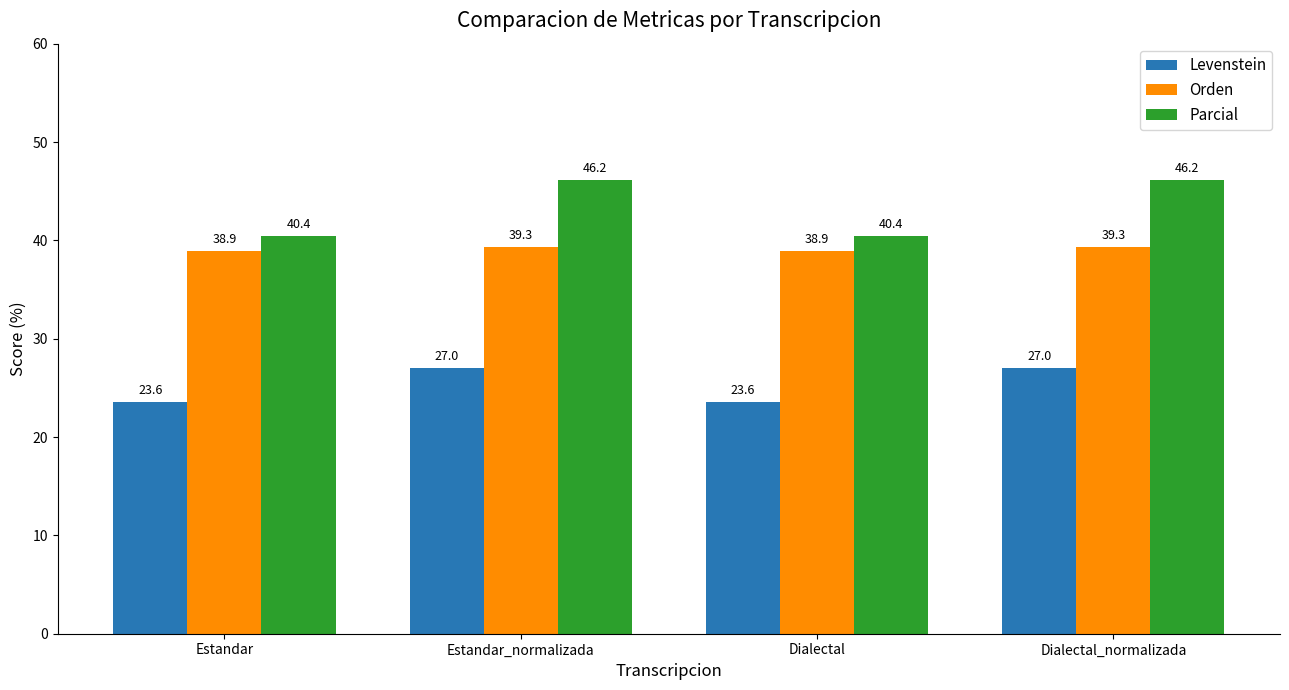

What is the greatest value displayed?

46.2